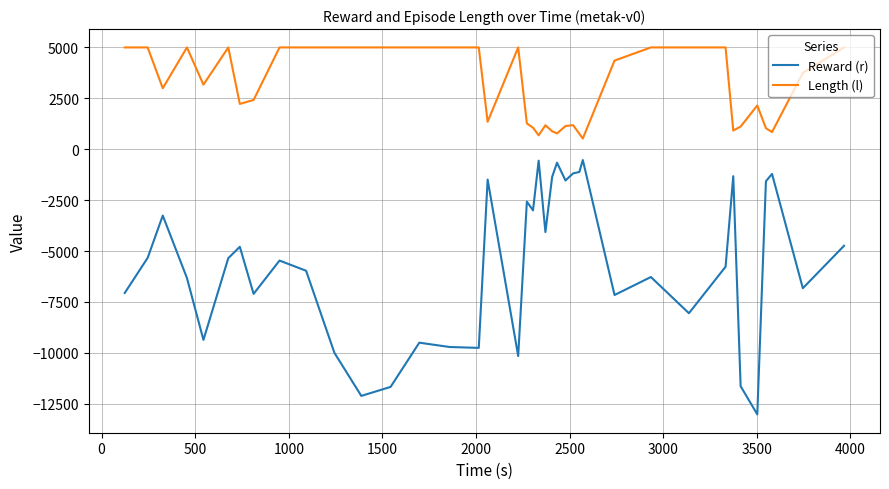

List the series in order of their peak value, lowest first.

Reward (r), Length (l)